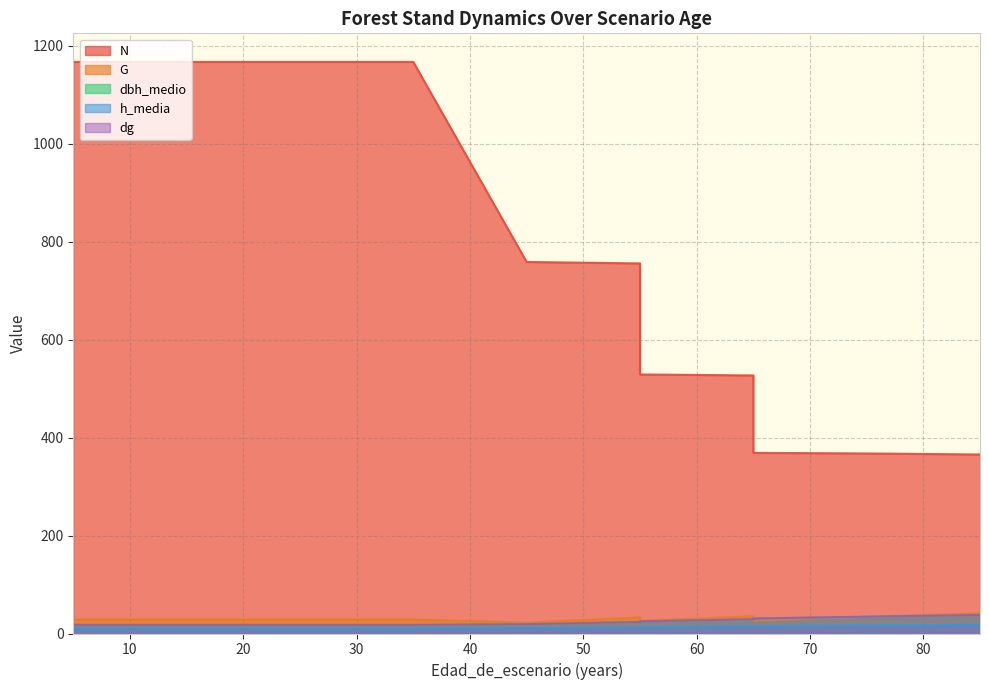

How many values in the N series exceed 758?

7